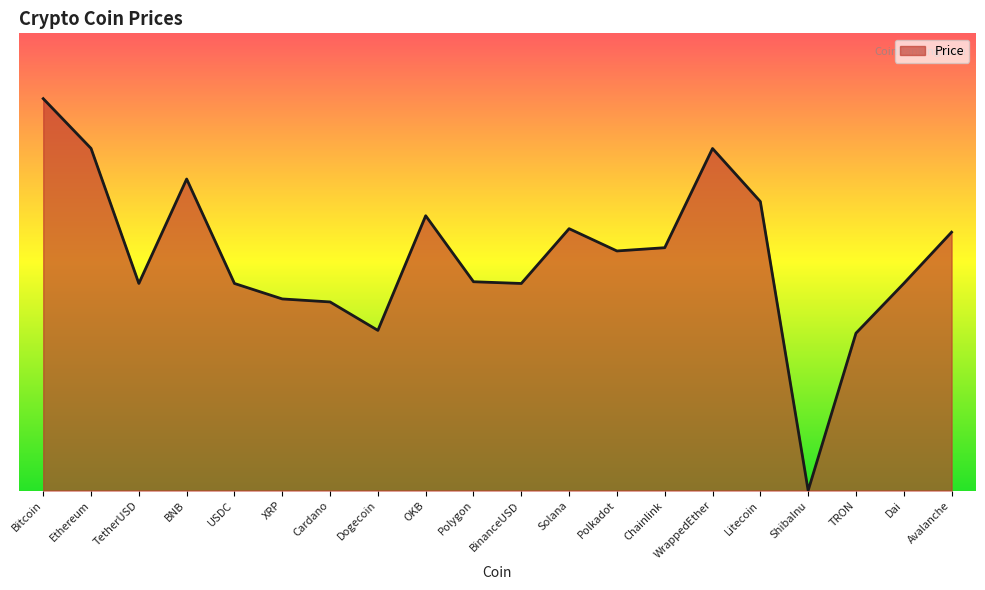

Does the chart have visible grid lines?

No